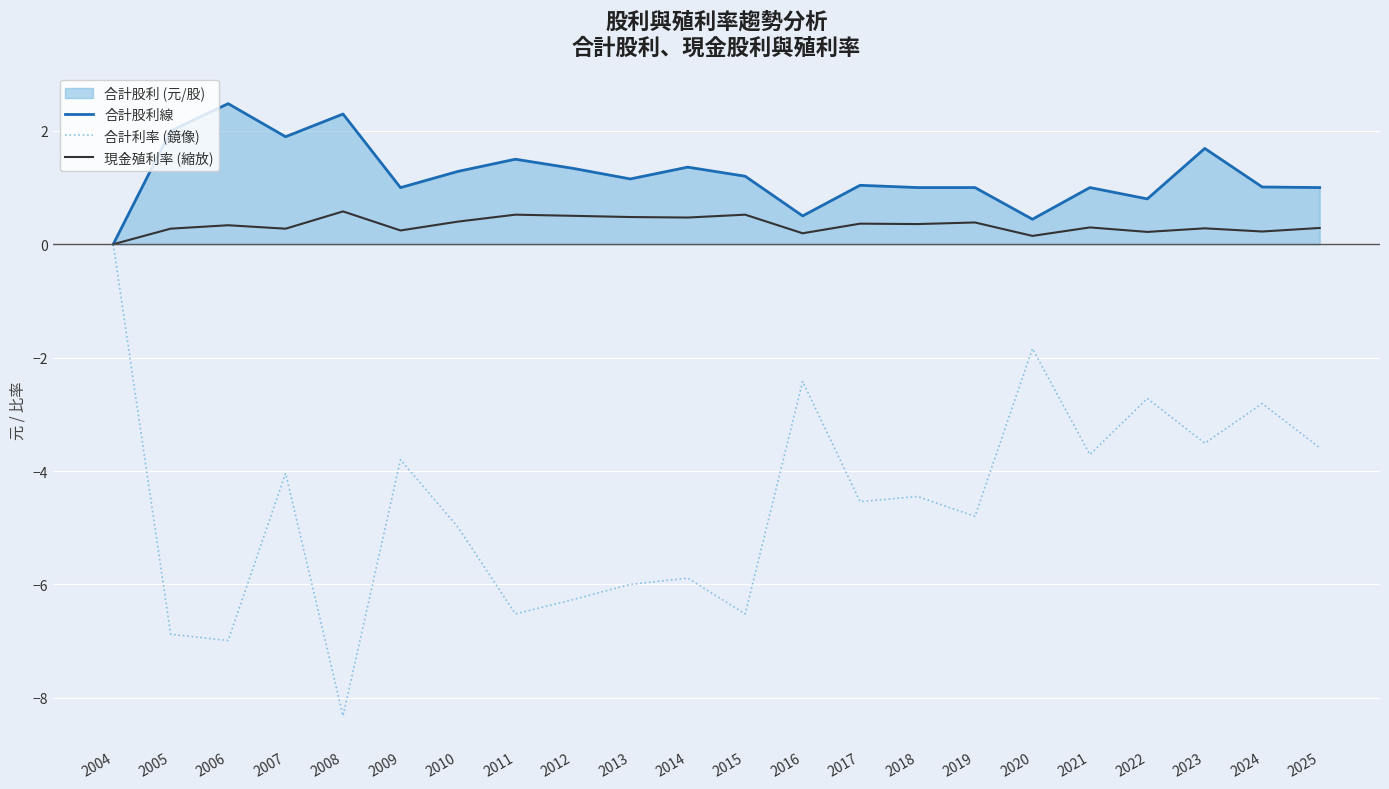

Between 2007 and 2022, which series saw the biggest shift?

合計利率 (鏡像)